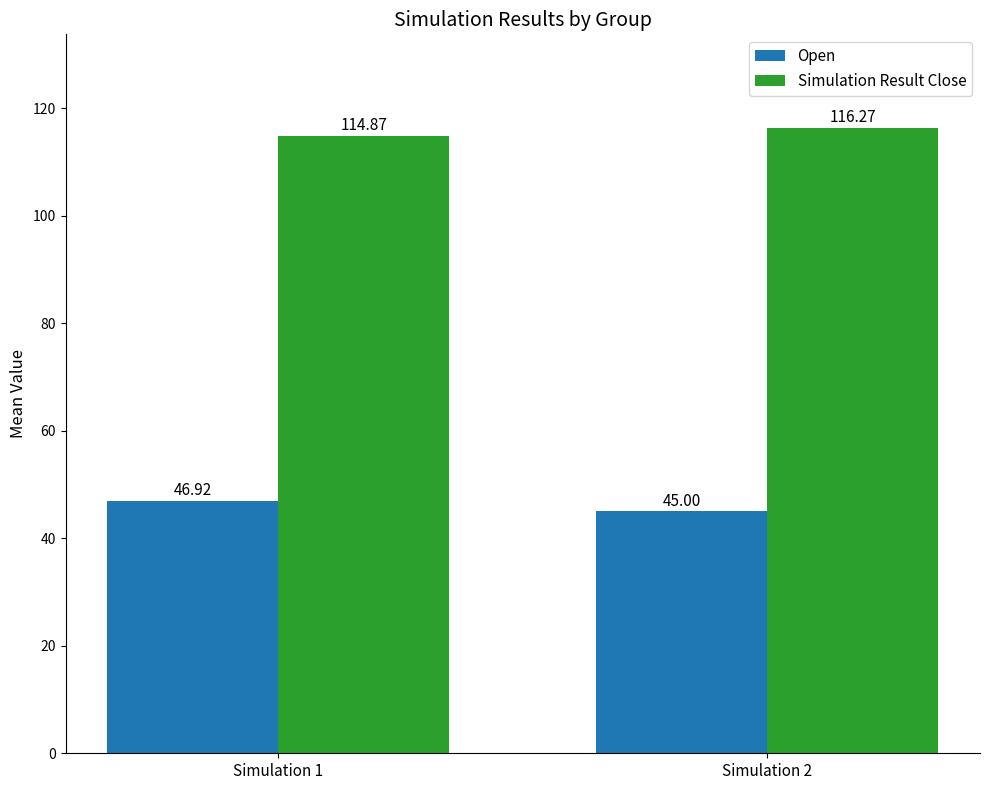

What is the difference between the maximum and minimum values in the Simulation Result Close series?

1.4